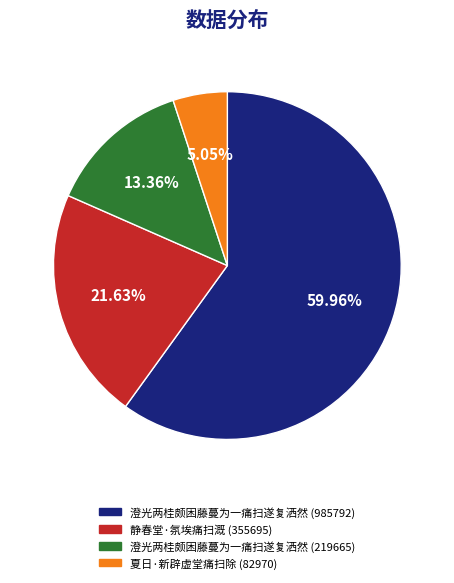

Which slice is the largest?

澄光两桂颇困藤蔓为一痛扫遂复洒然 (985792)